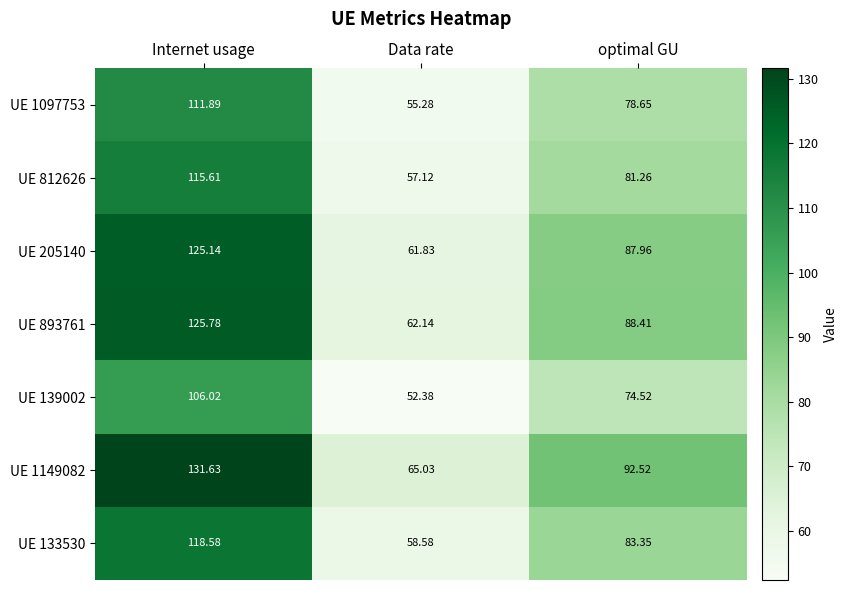

What is the maximum value shown in the chart?

131.6